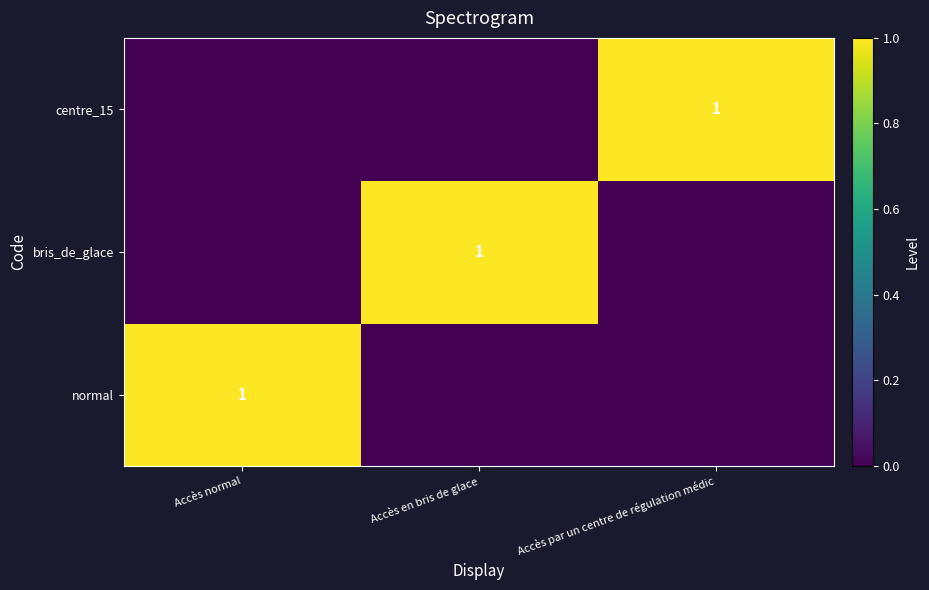

The normal series shows 1 at Accès normal. True or false?

True